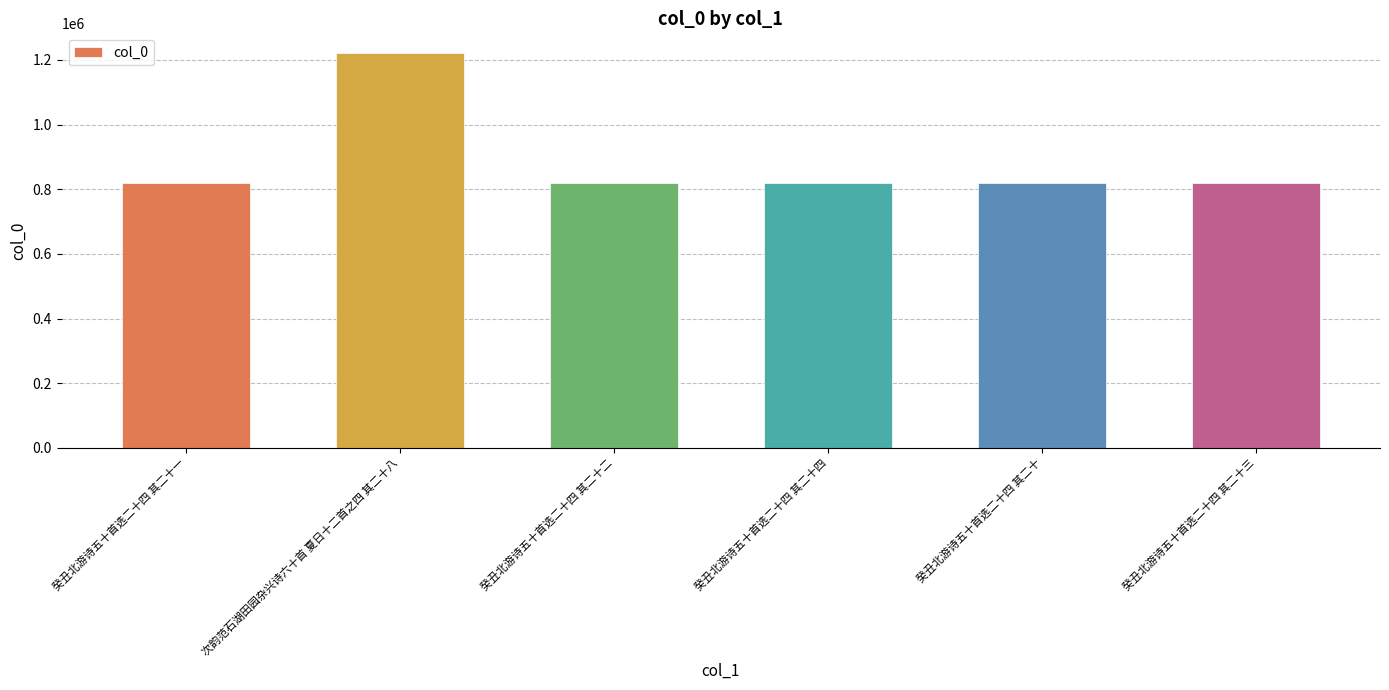

How many bars are there in total?

6